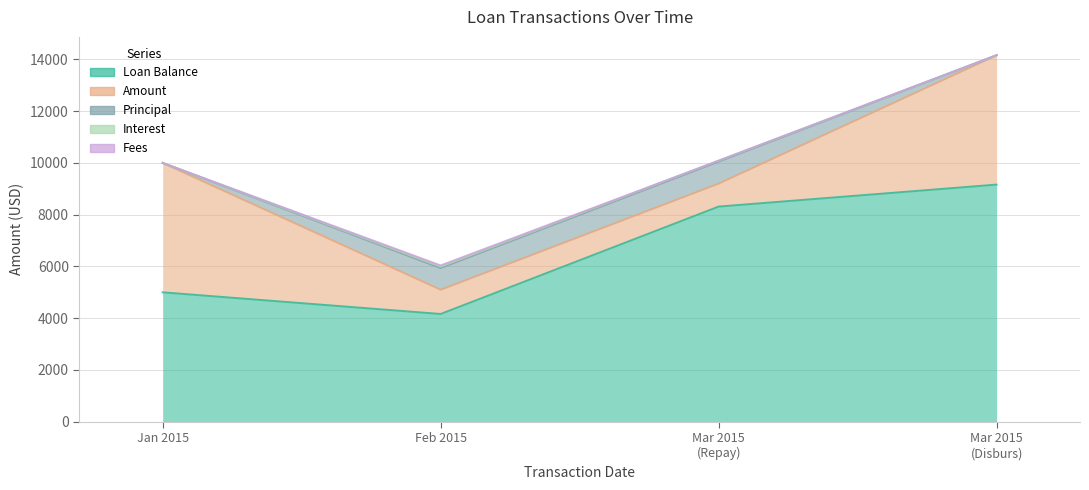

What is the total value across all series at 2015-03-01 (Repayment)?

10089.3